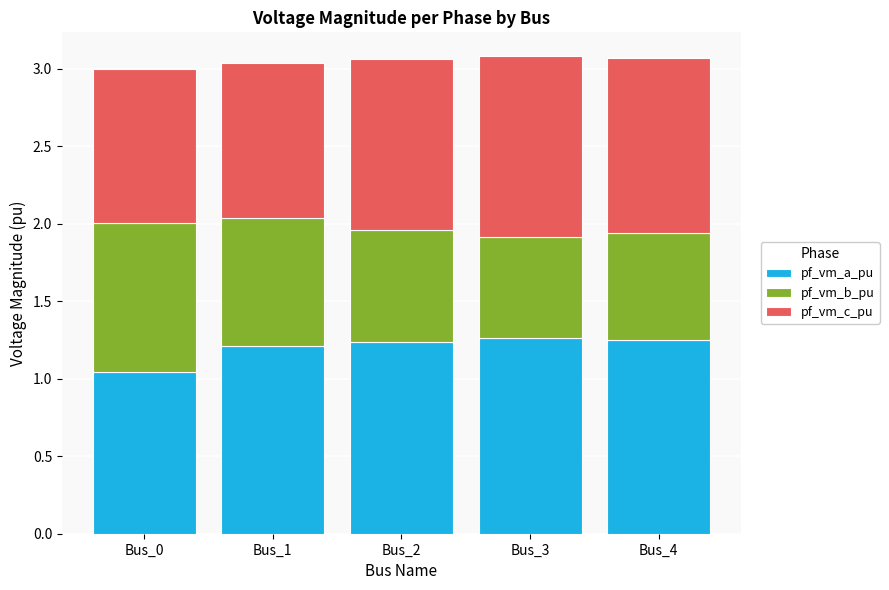

What is the total value across all series at Bus_4?

3.1